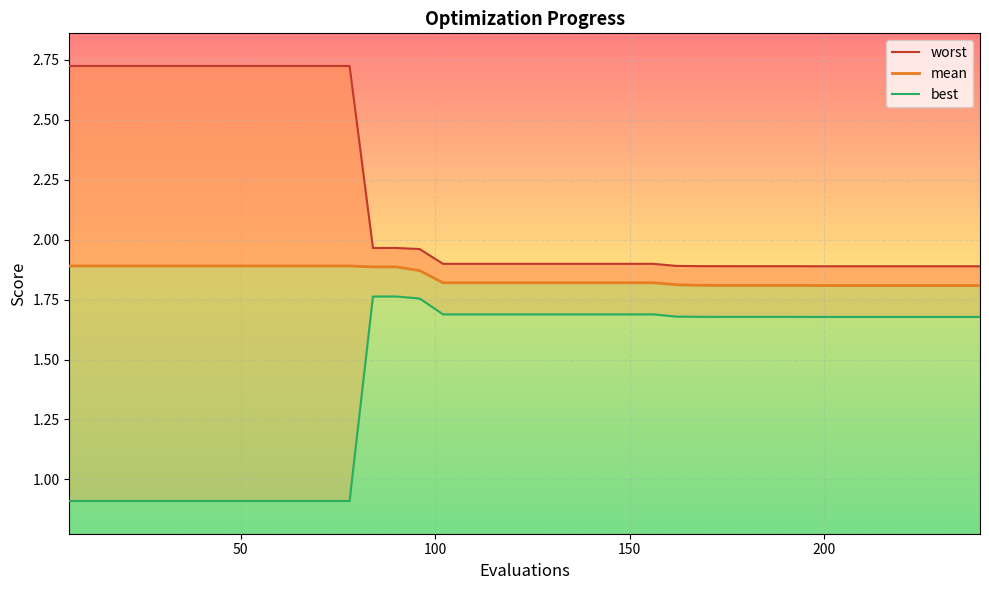

What is the maximum value shown in the chart?

2.7